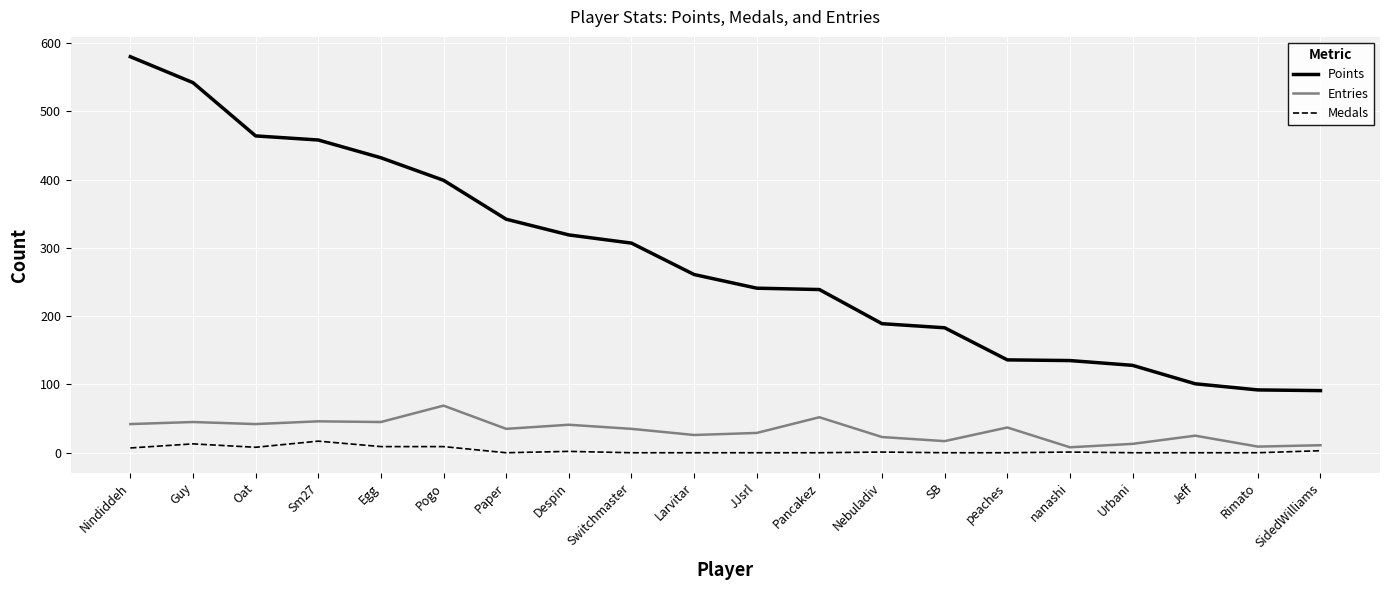

True or false: Medals has a value of 0 at peaches.

True